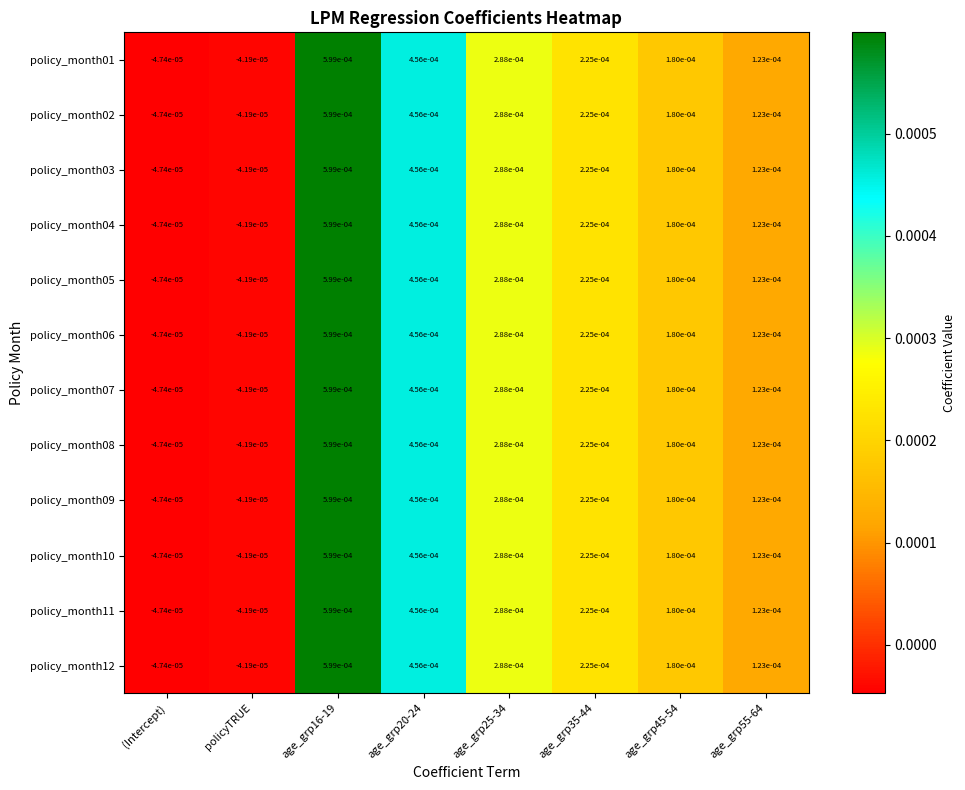

How many data points does each series have?

8